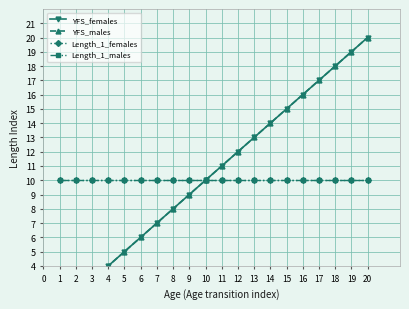

How many series are shown in this chart?

4